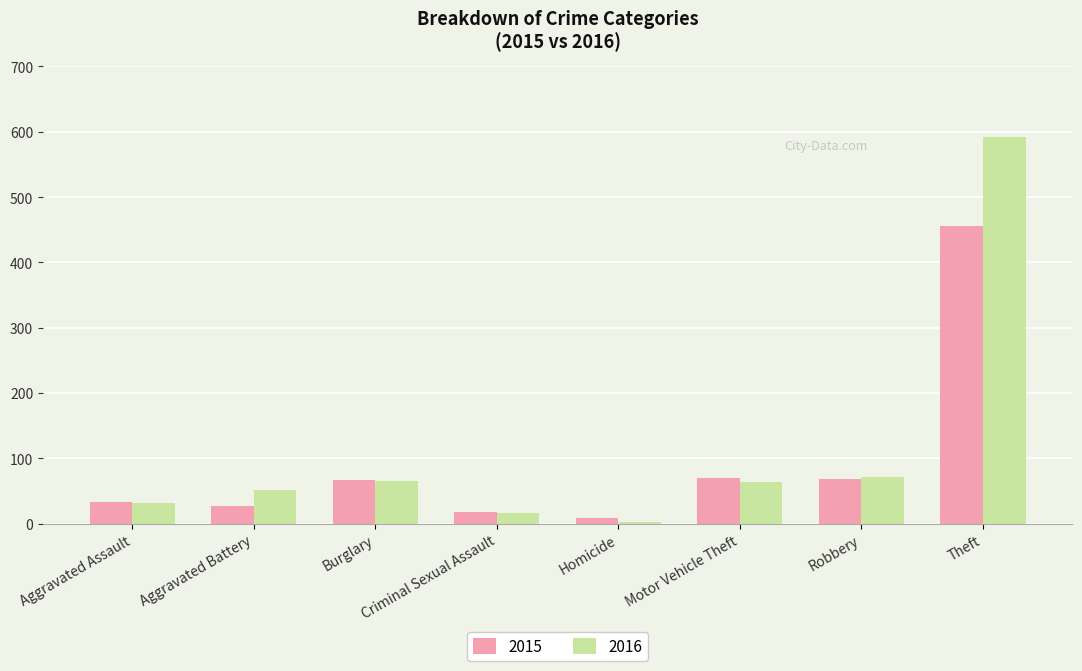

Is it true that 2015 equals 67 at Burglary?

True